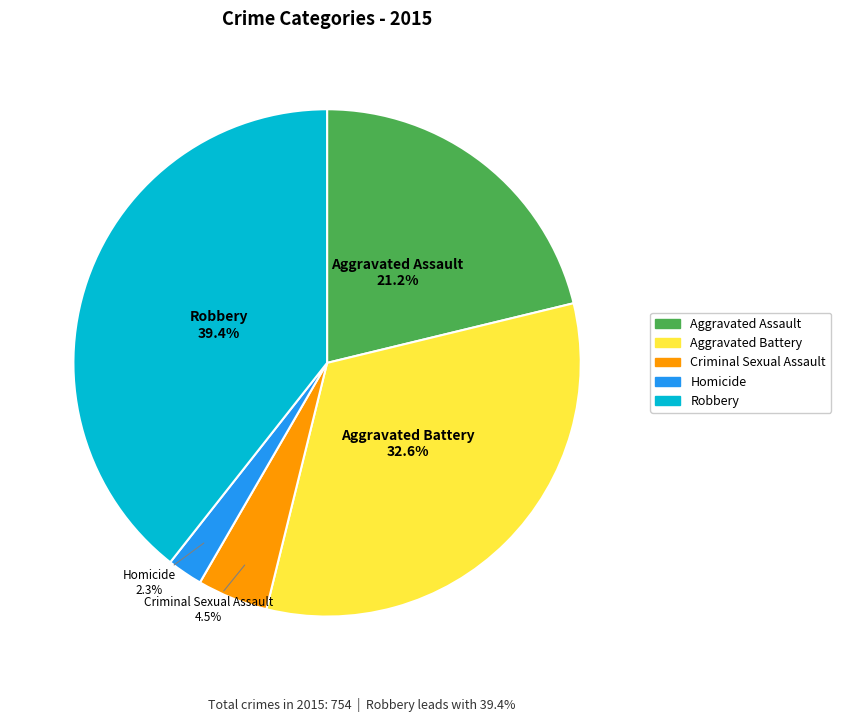

What is the ratio of the value at Aggravated Assault to the value at Aggravated Battery?

0.7